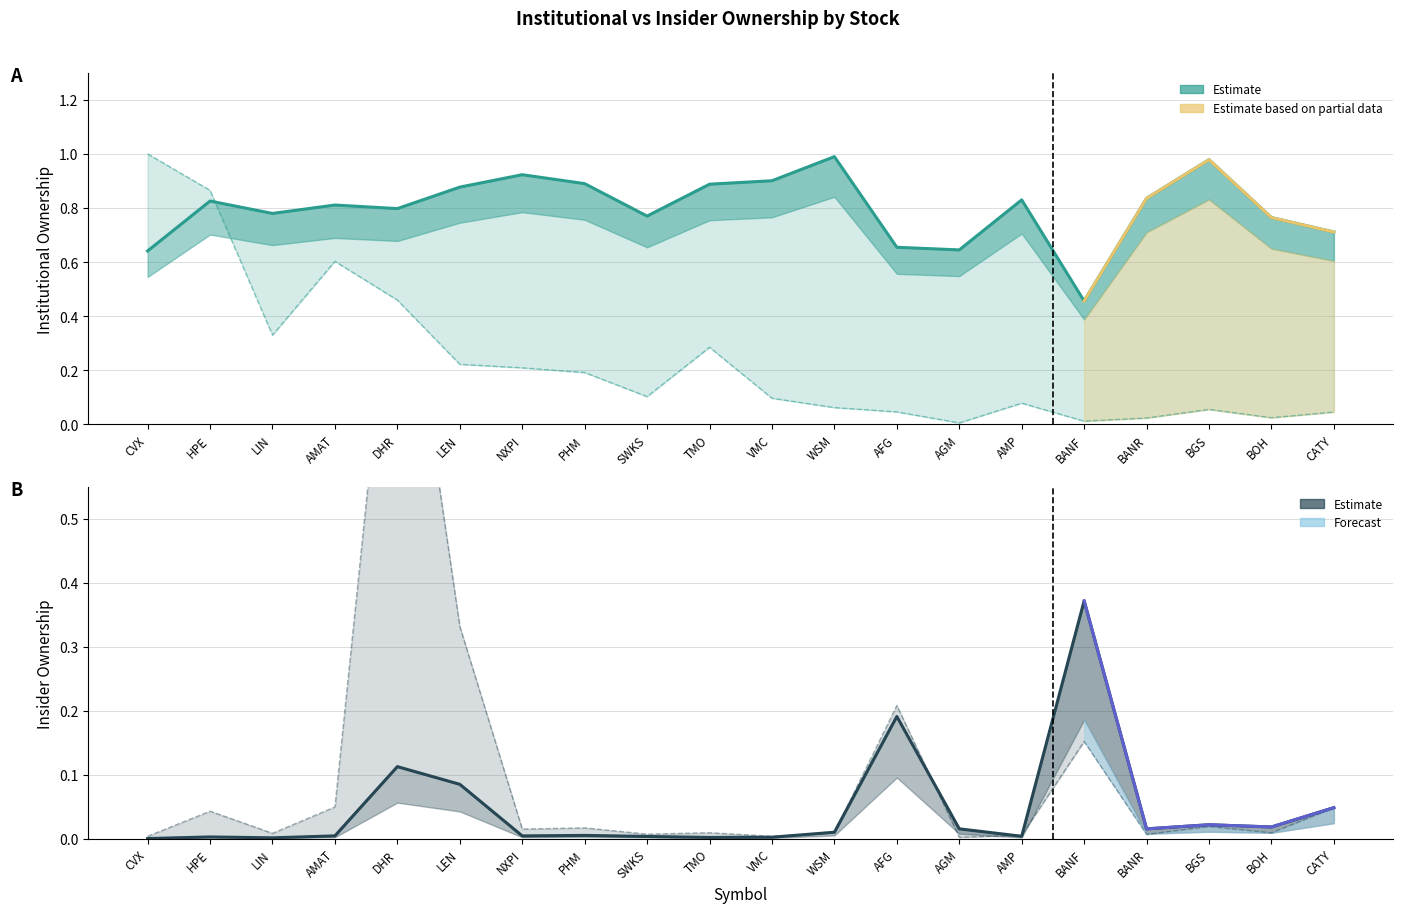

How many interior local valleys does the Insider Shares series have?

7